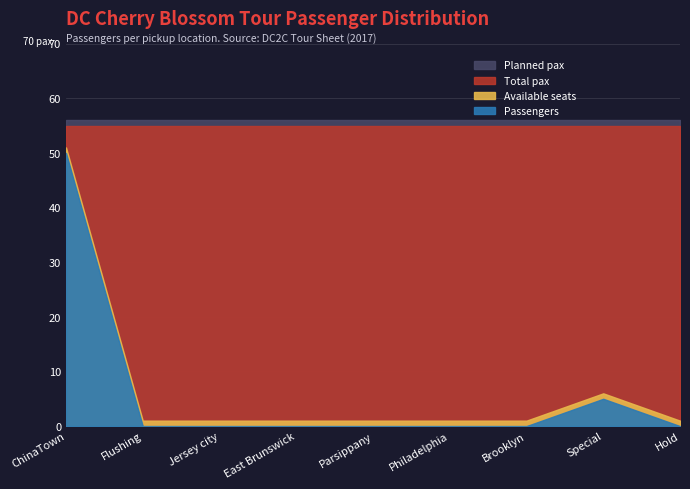

The value of Total at Hold is 55. True or false?

True